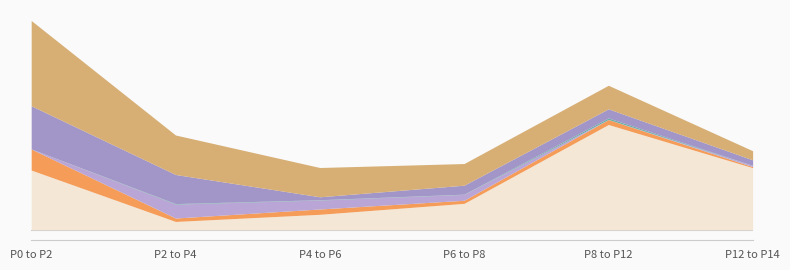

True or false: glutamic acid has a value of 0.0 at P6 to P8.

False